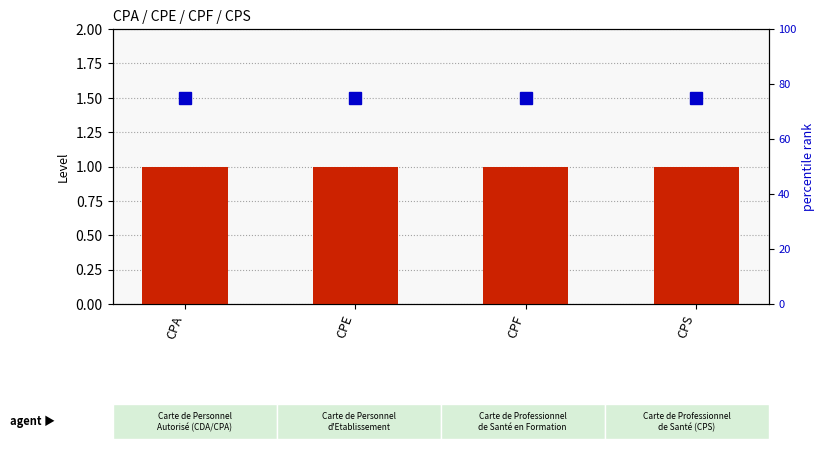

At how many categories does at least one series exceed 17?

4